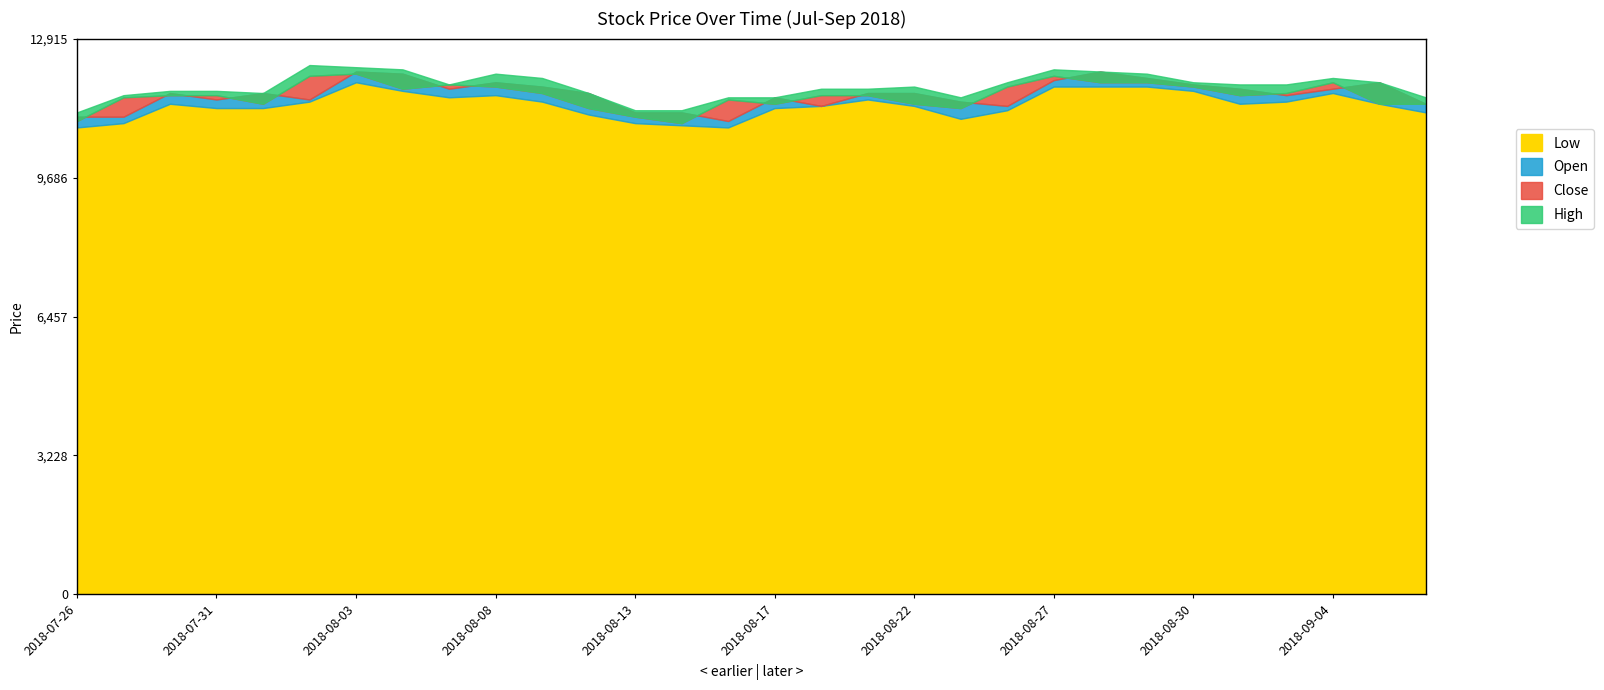

Where does the Close series first go above 11600?

2018-08-02